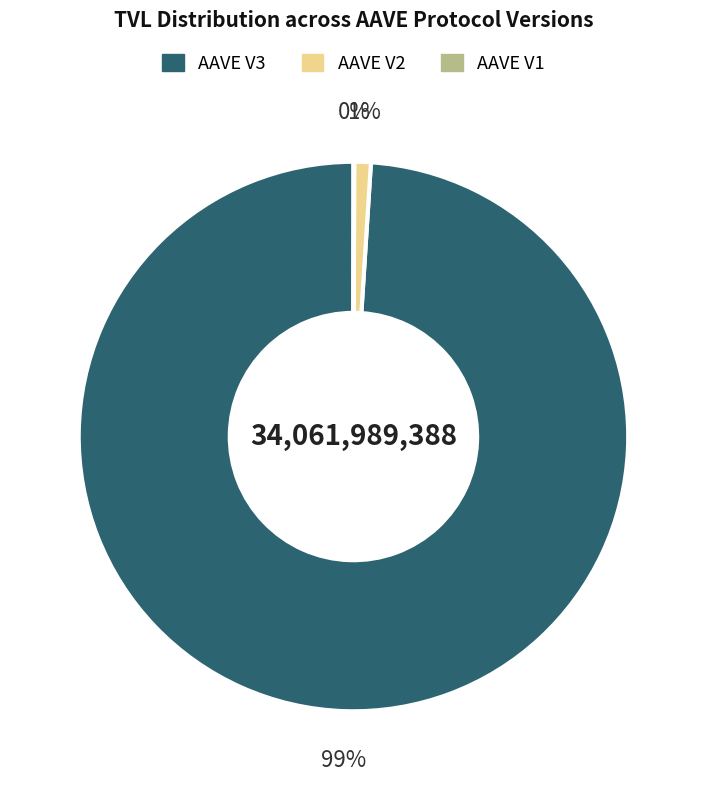

Is it true that AAVE V3 is 94% of the pie?

False